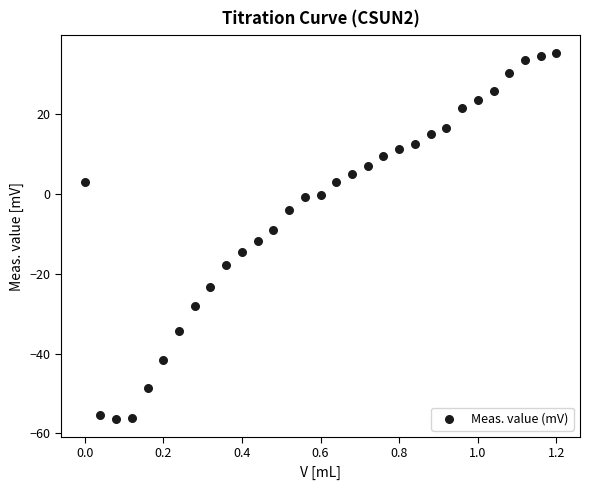

What is the range of Y values (max minus min)?

91.6